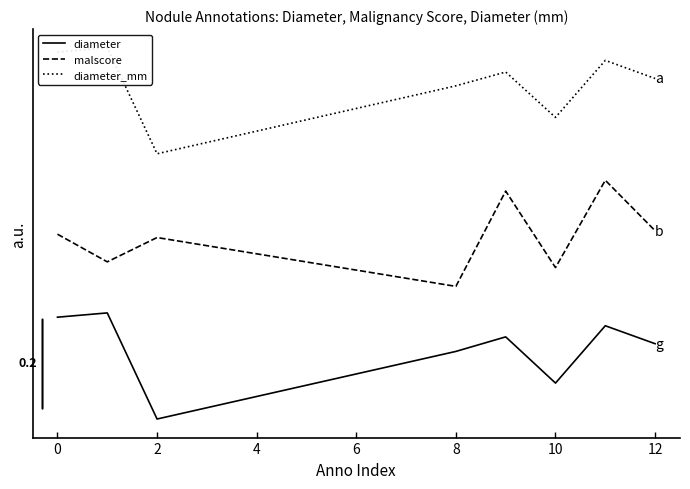

How many positive values does the diameter series have?

7